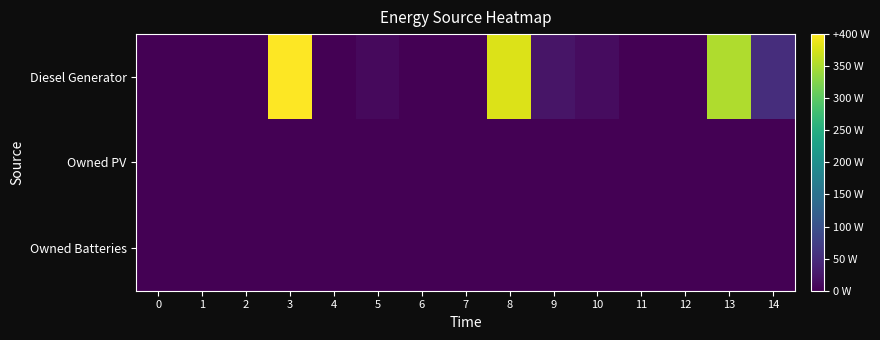

At 5, list the series in order from smallest to largest.

Owned PV, Owned Batteries, Diesel Generator